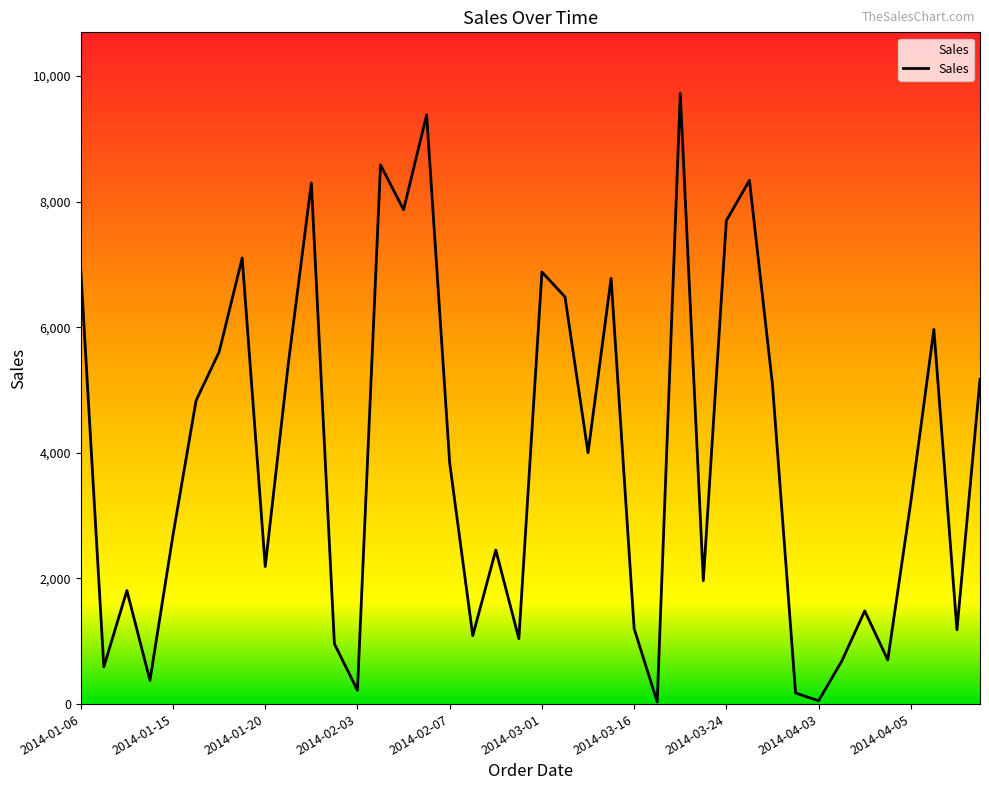

True or false: the data has more than 1 interior local peaks.

True